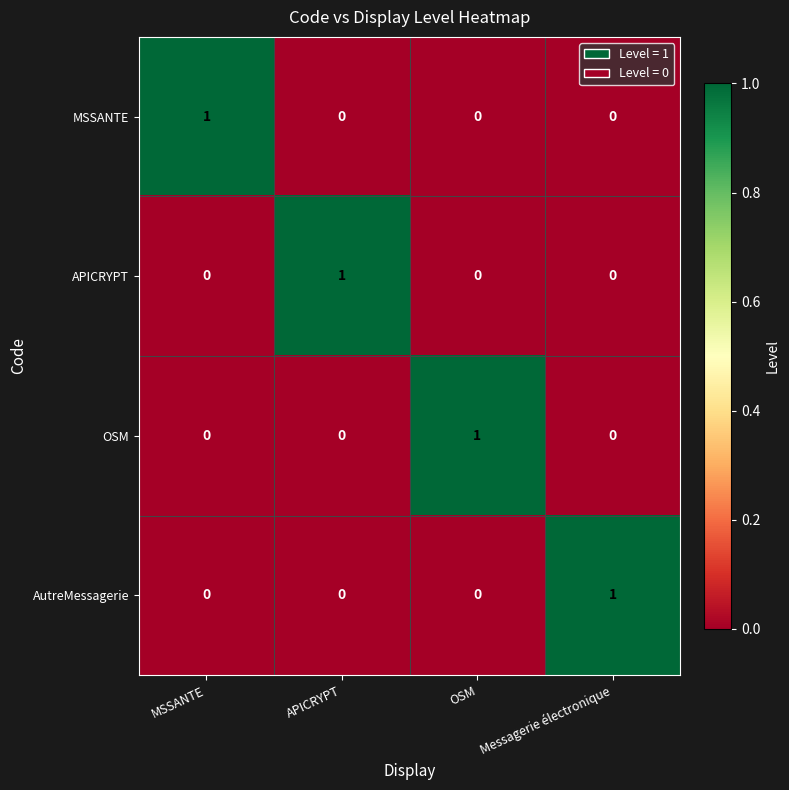

How many MSSANTE values are between 0 and 1?

4